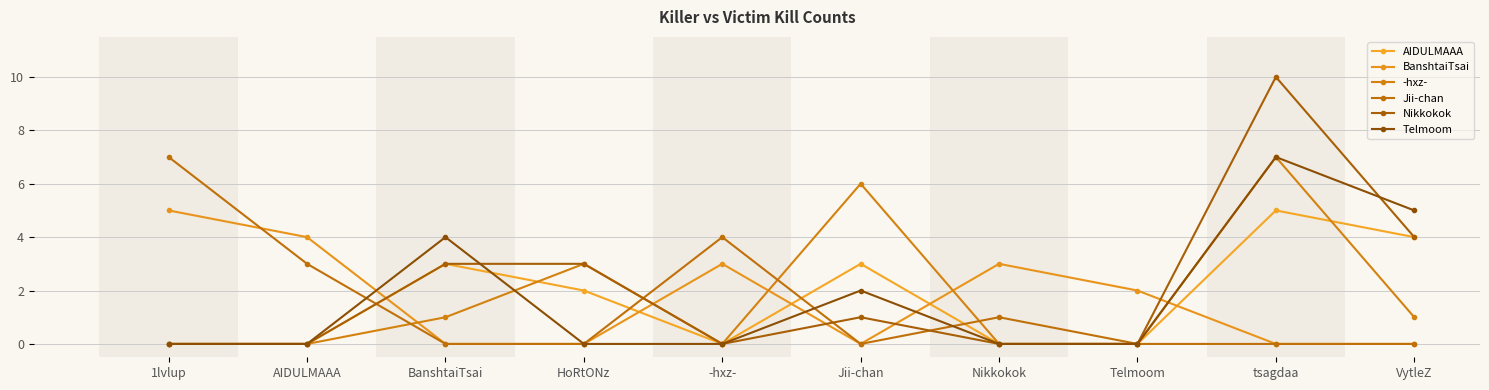

What is the difference between the second highest and second lowest values in the Telmoom series?

5